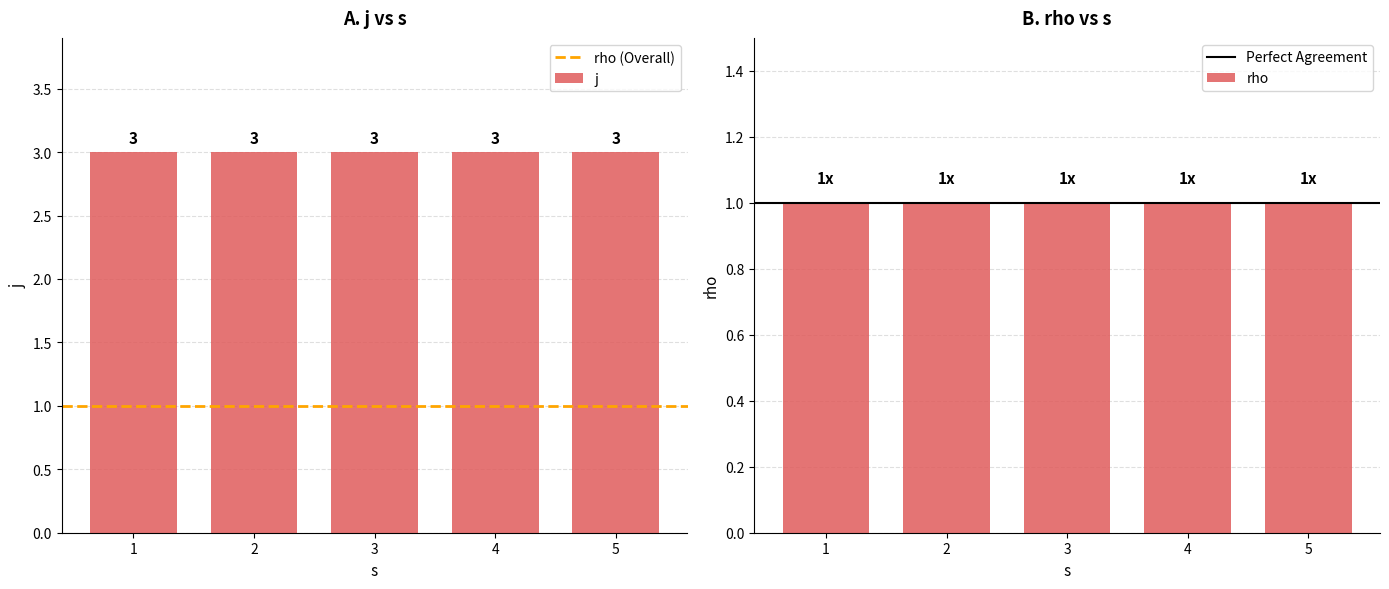

What is the spread (max minus min) of values at 1?

2